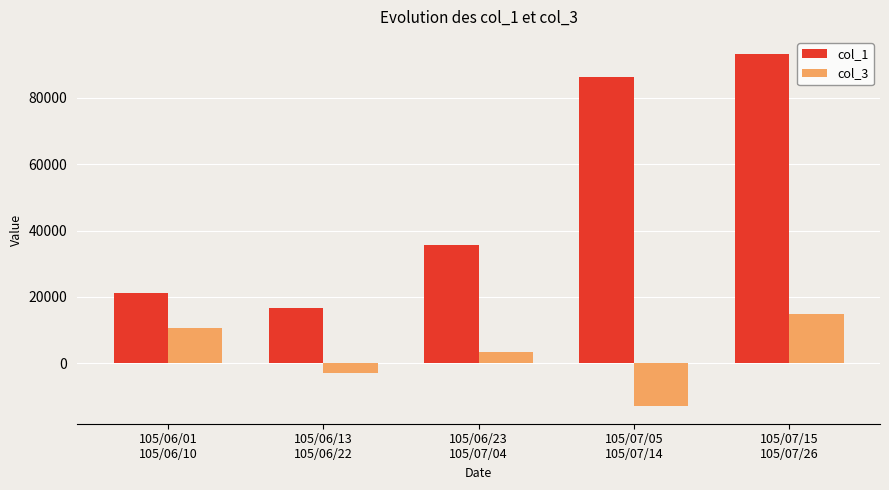

What is the label of the 2nd bar from the right?

105/07/05
105/07/14